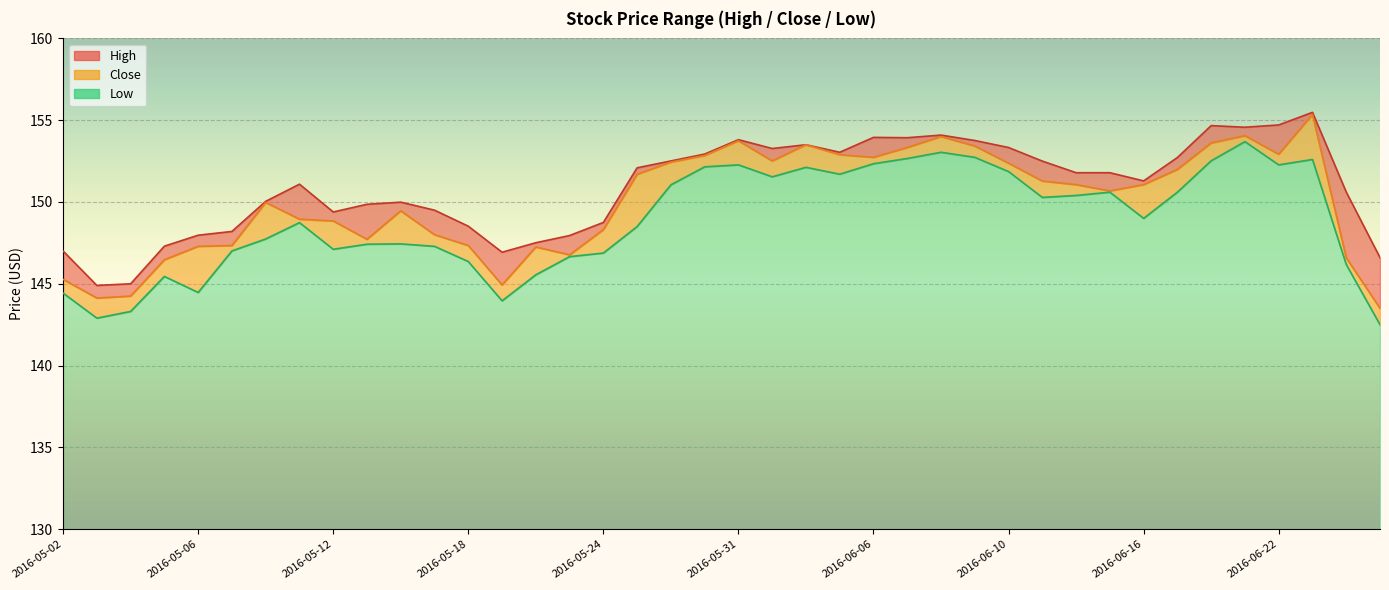

The Close series shows 219.6 at 2016-06-02. True or false?

False